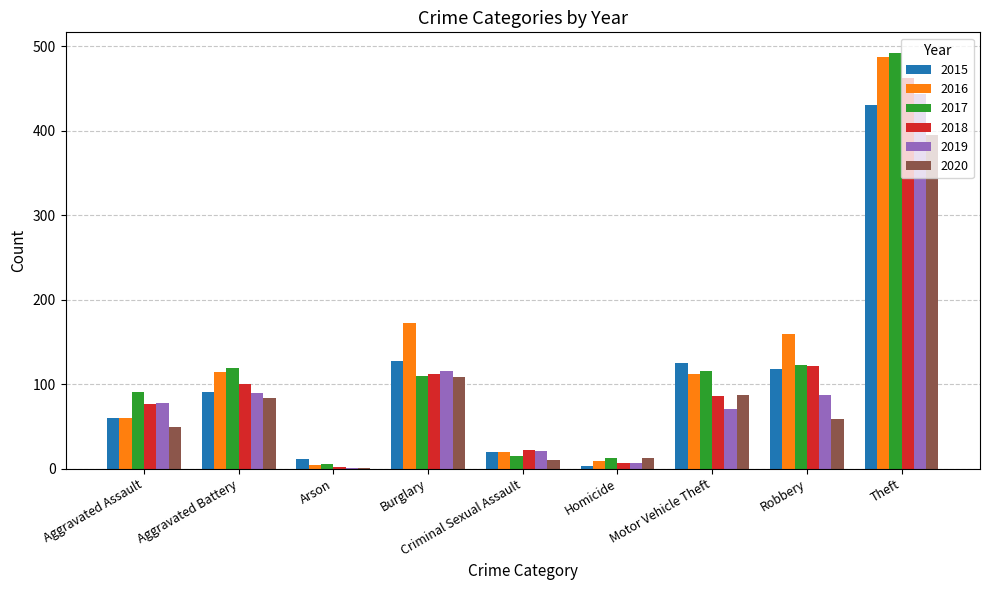

At which label does 2017 reach its peak?

Theft